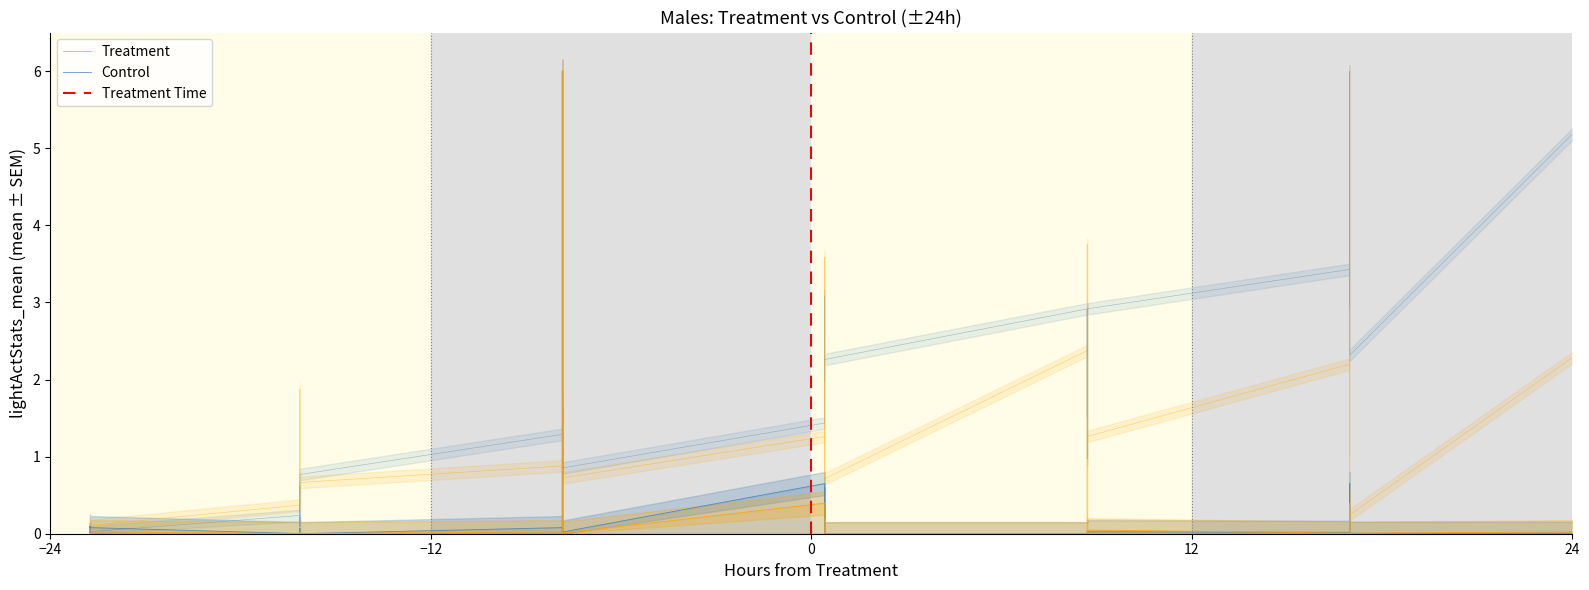

At how many categories does at least one series exceed 1?

27